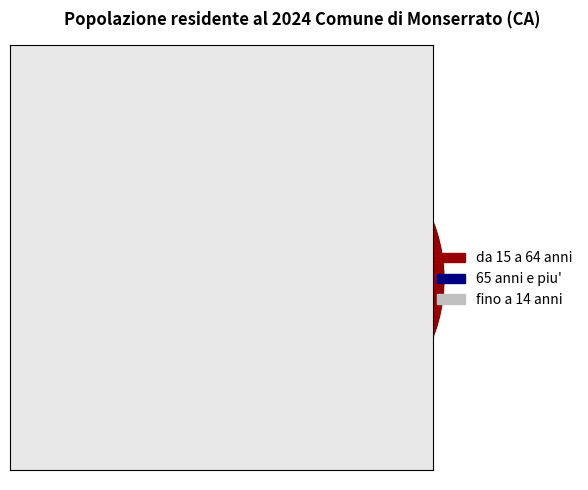

The fino a 14 anni slice represents 2% of the pie. True or false?

False